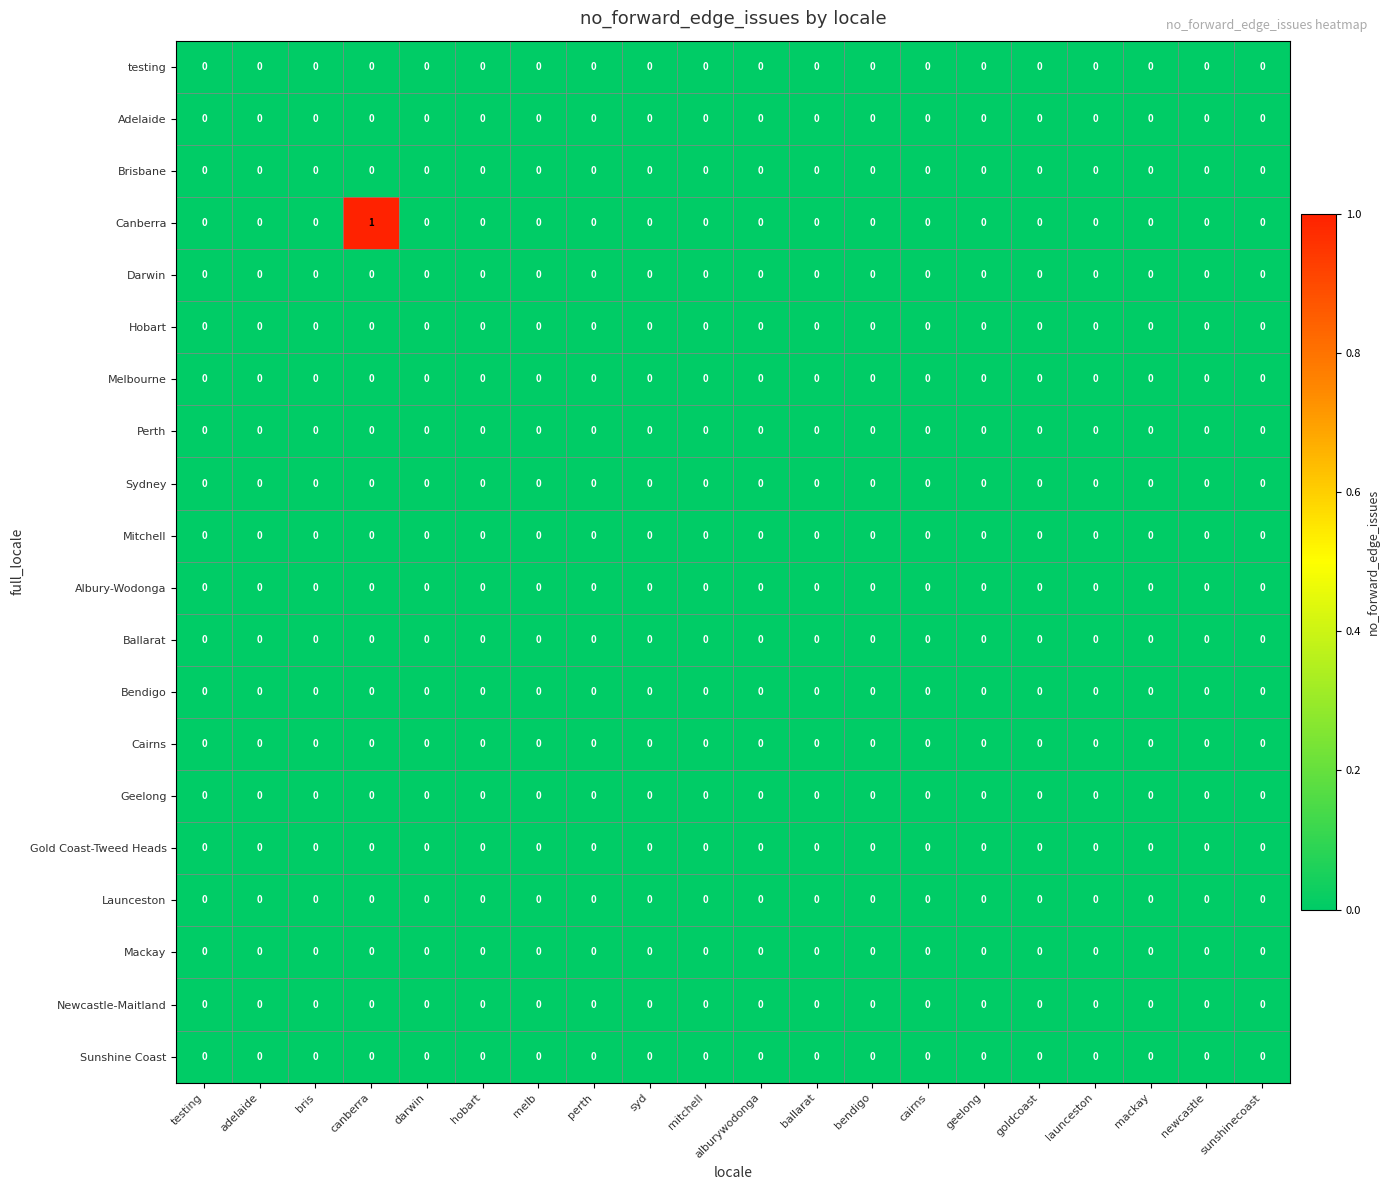

Is it true that testing equals 0 at cairns?

True